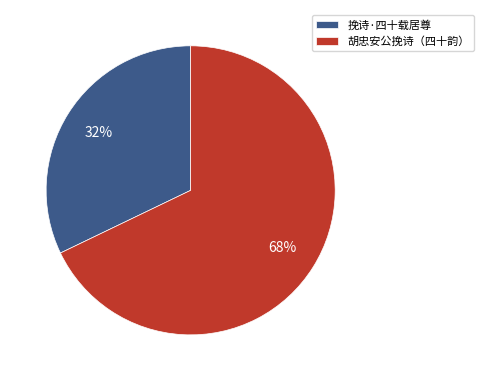

Which has a higher value, 挽诗·四十载居尊 or 胡忠安公挽诗（四十韵）?

胡忠安公挽诗（四十韵）